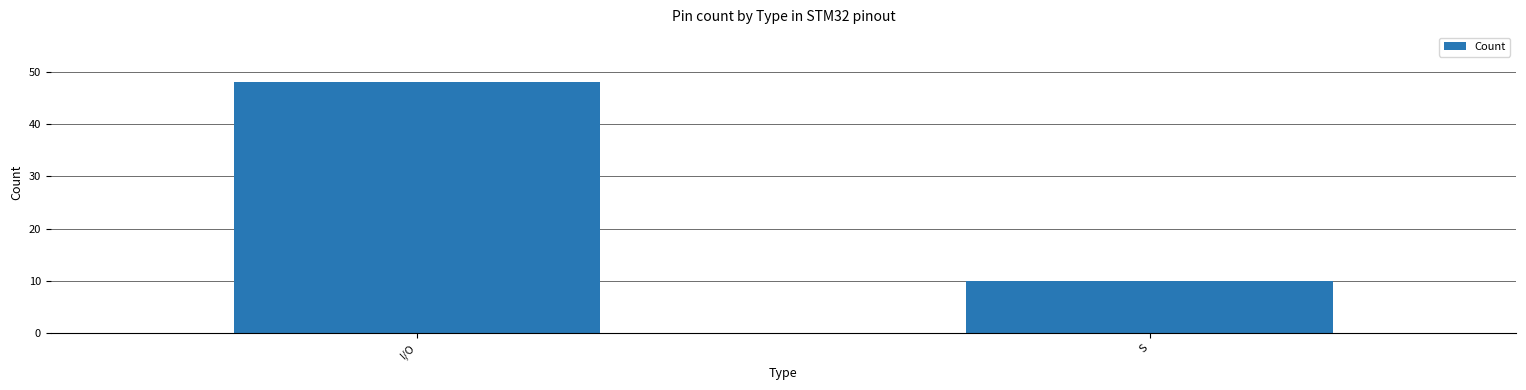

Does the chart contain any negative values?

No